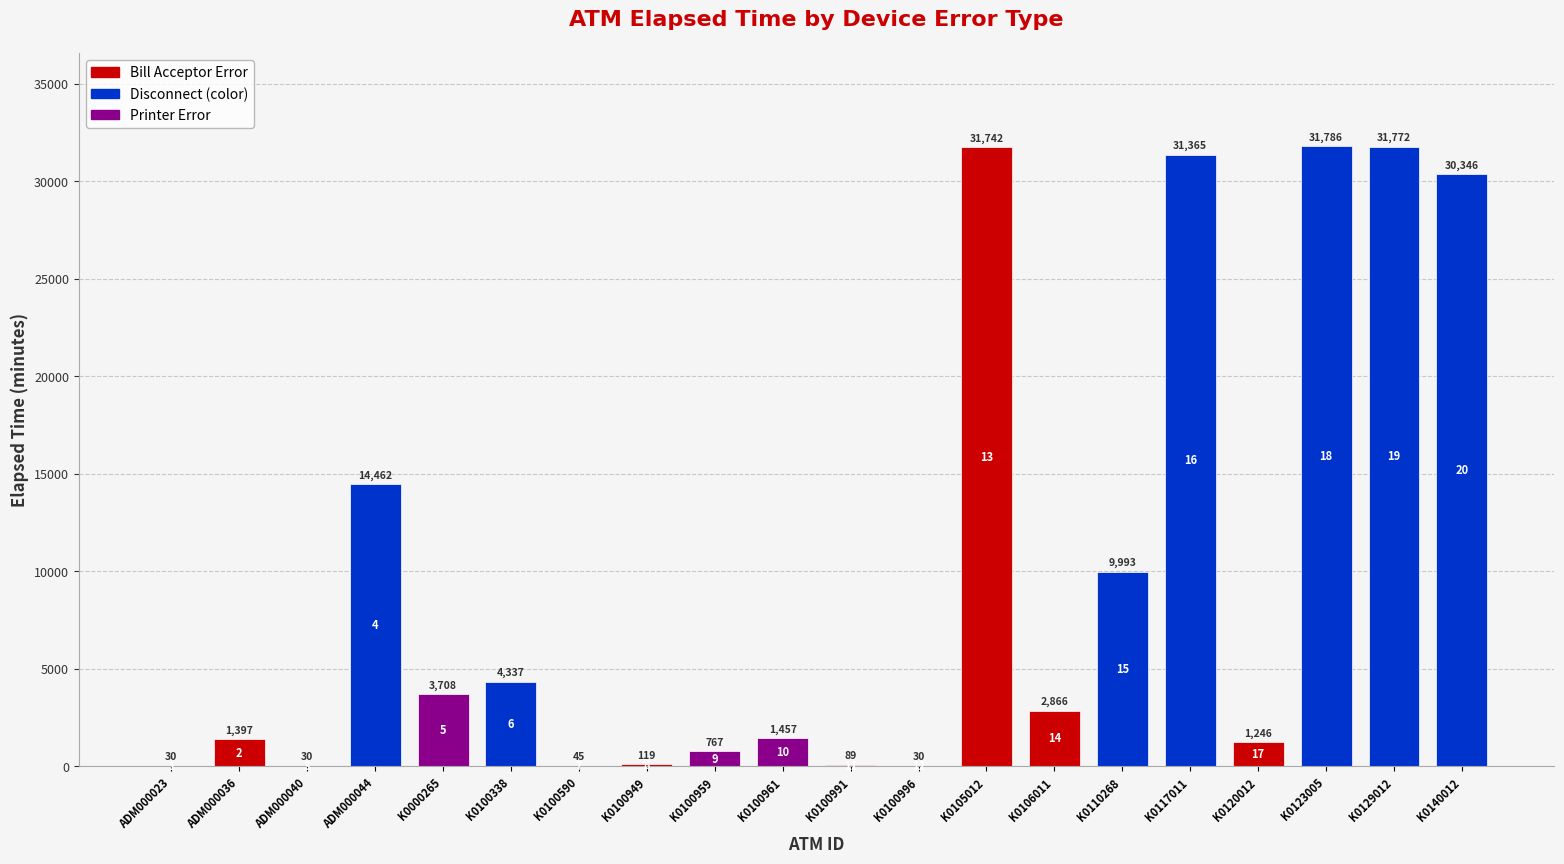

Reading left to right, extract all data points from this chart.

30	1397	30	14462	3708	4337	45	119	767	1457	89	30	31742	2866	9993	31365	1246	31786	31772	30346